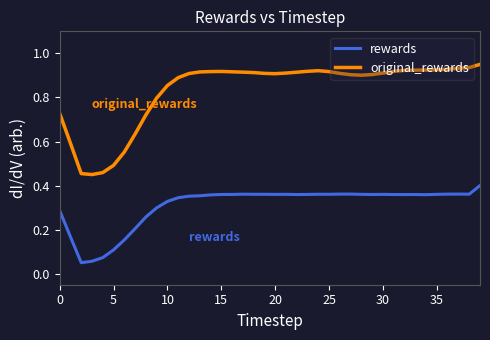

Count the number of data series in this chart.

2